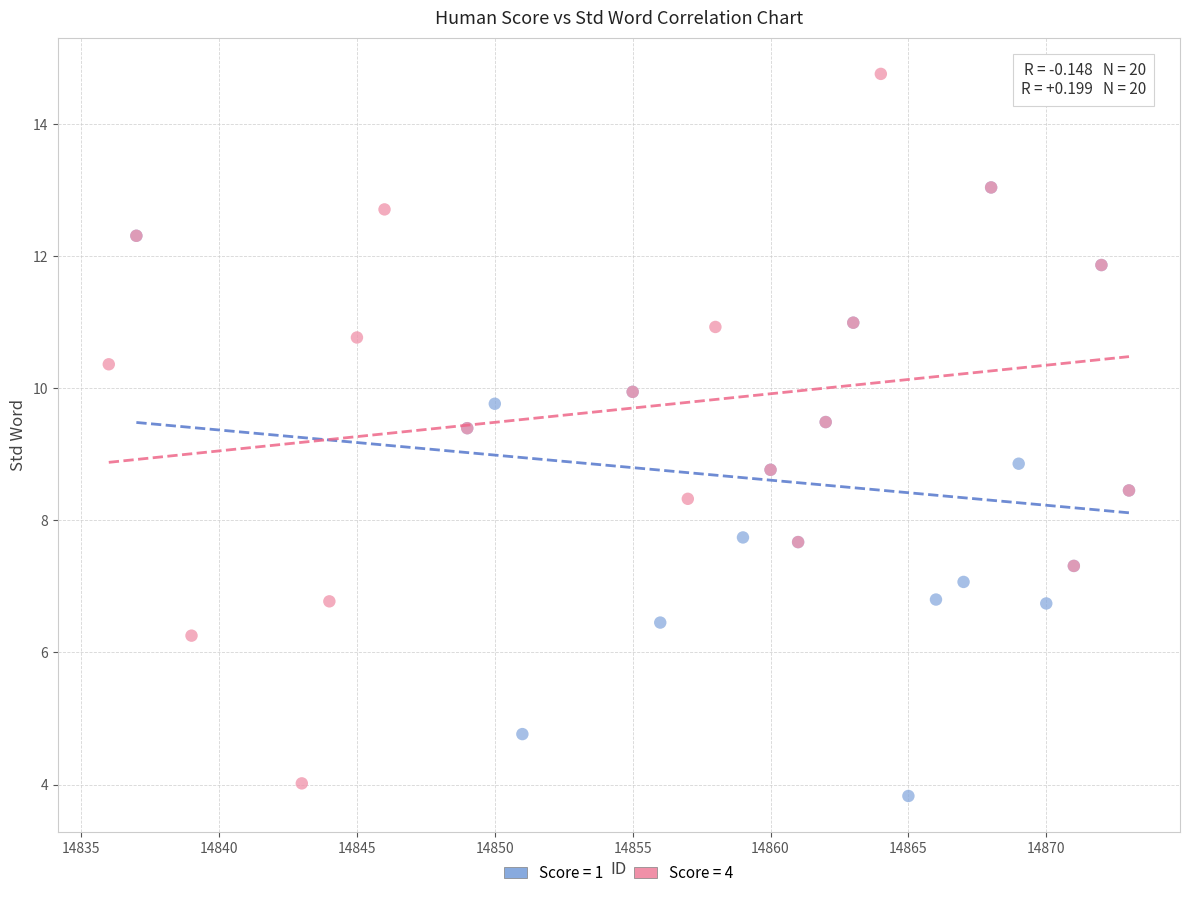

Which series reaches the maximum Y coordinate?

Score = 4